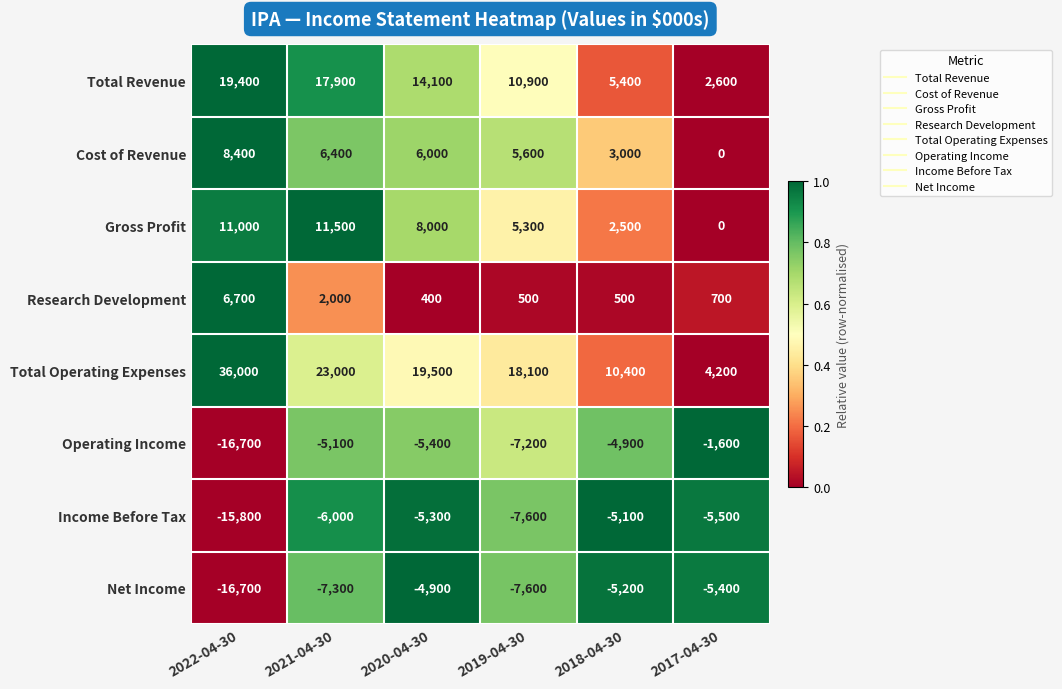

The Research Development series shows 107 at 2020-04-30. True or false?

False